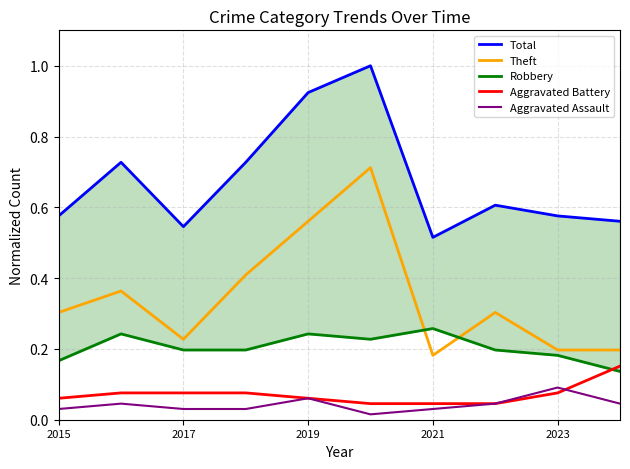

True or false: Aggravated Battery and Theft intersect in this chart.

False